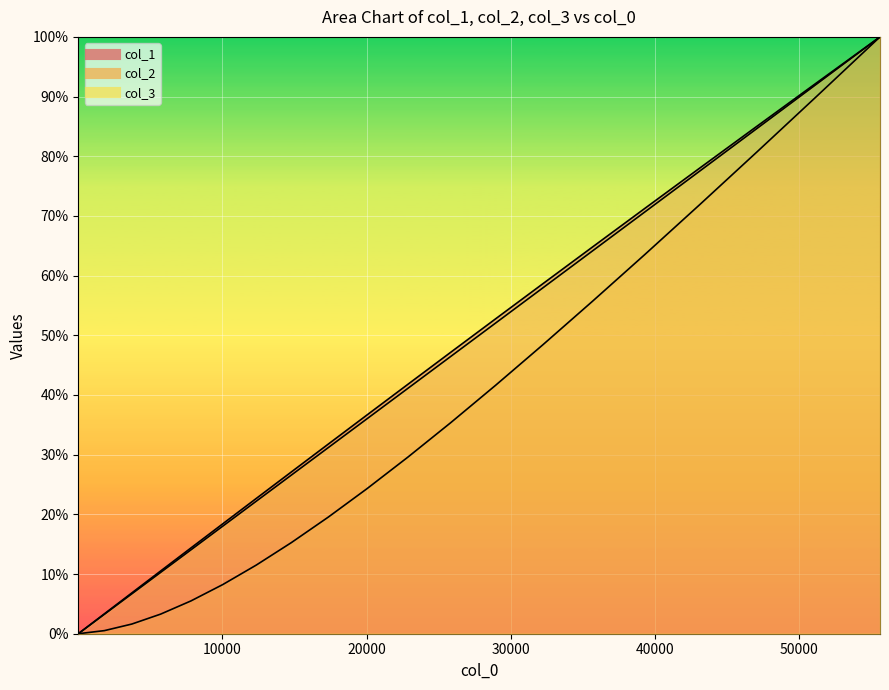

How many data points in col_3 are above 41?

10